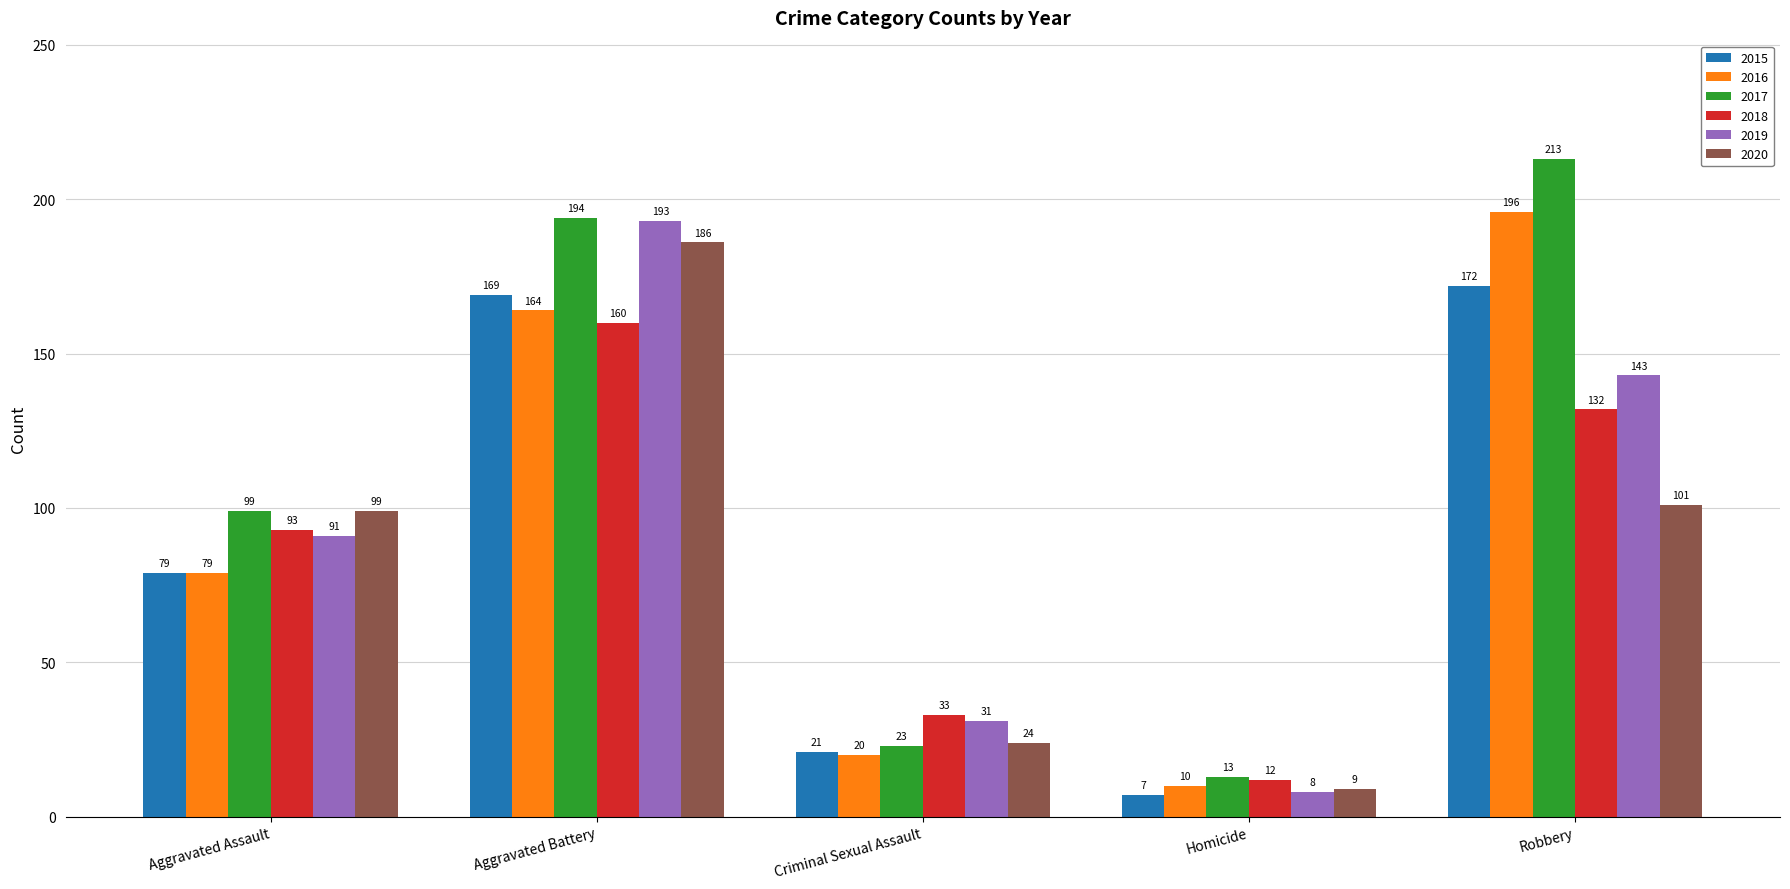

Is it true that 2019 equals 91 at Aggravated Assault?

True